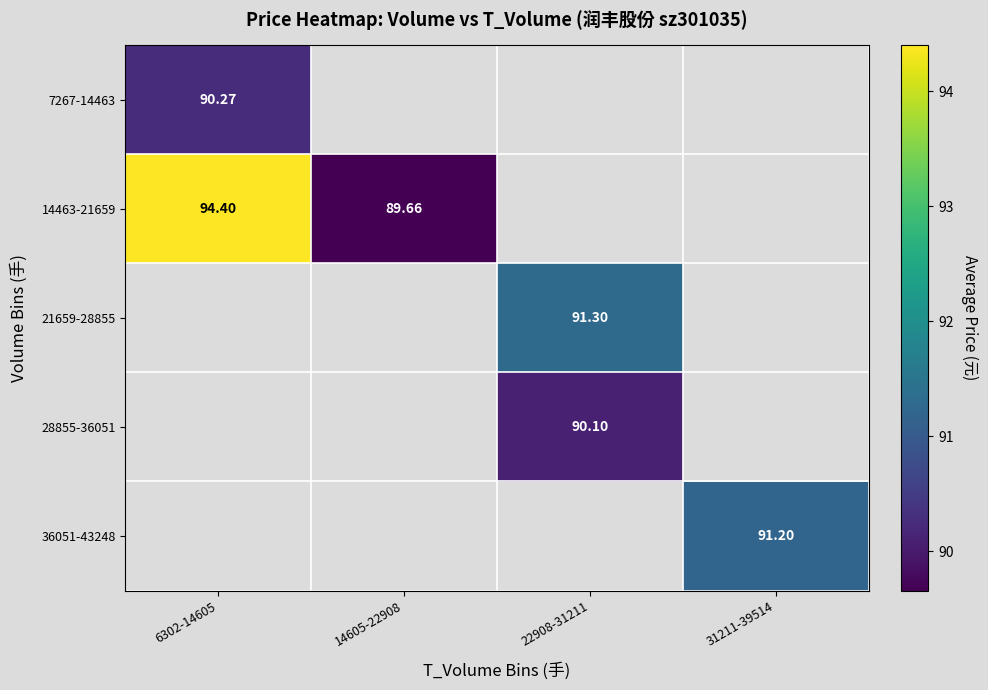

What is the minimum value shown in the chart?

89.7